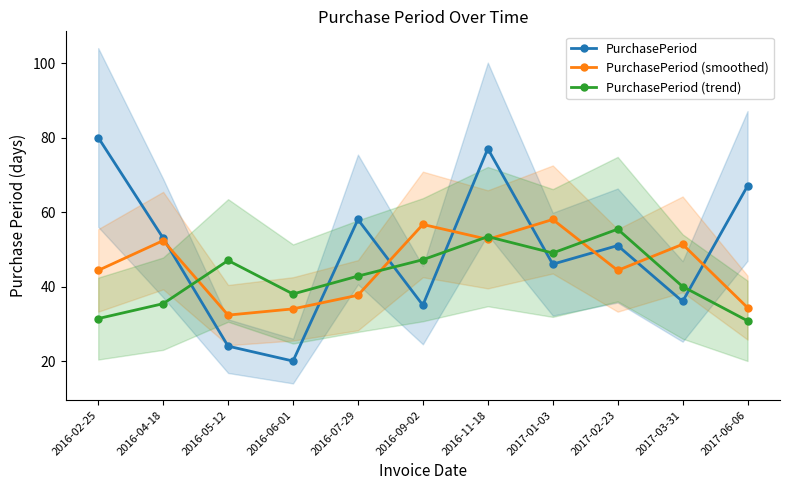

Which series changed the most between 2016-02-25 and 2017-02-23?

PurchasePeriod